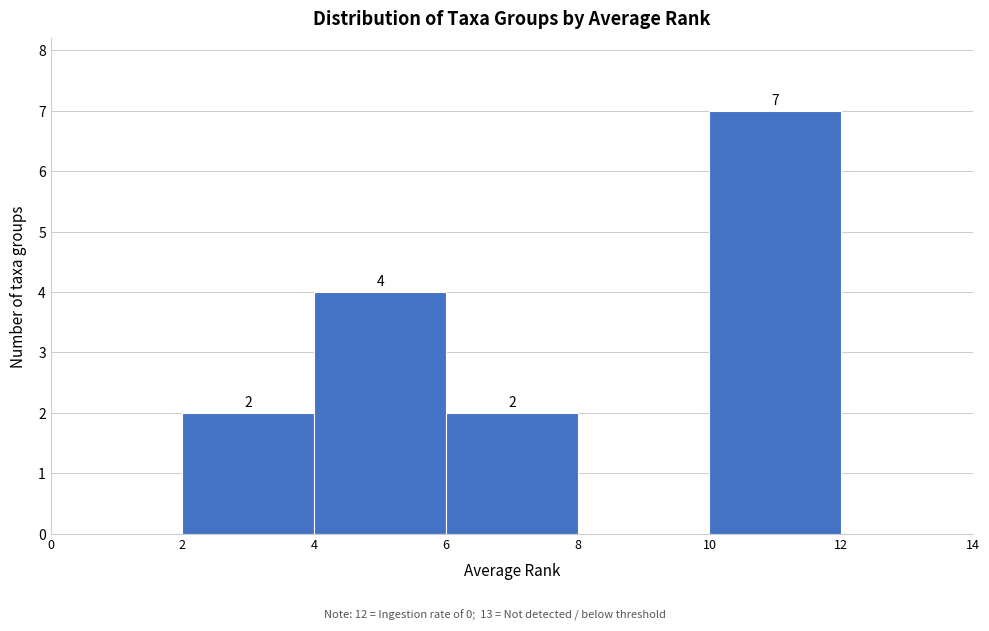

Which range on the x-axis has the tallest bar?

10 to 12